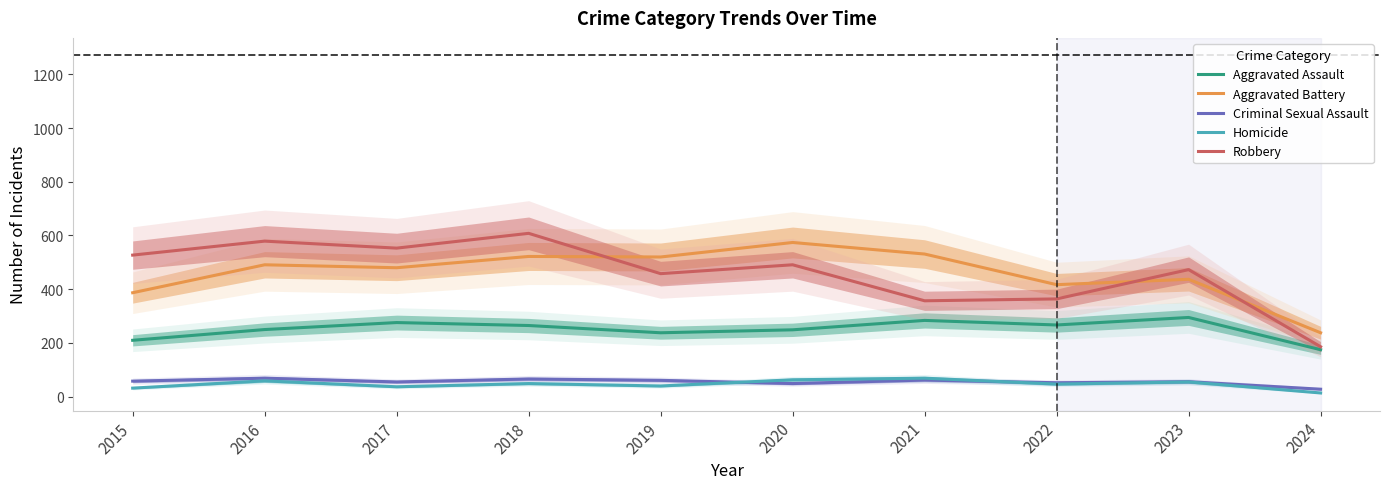

Between 2018 and 2021, which series saw the biggest shift?

Robbery